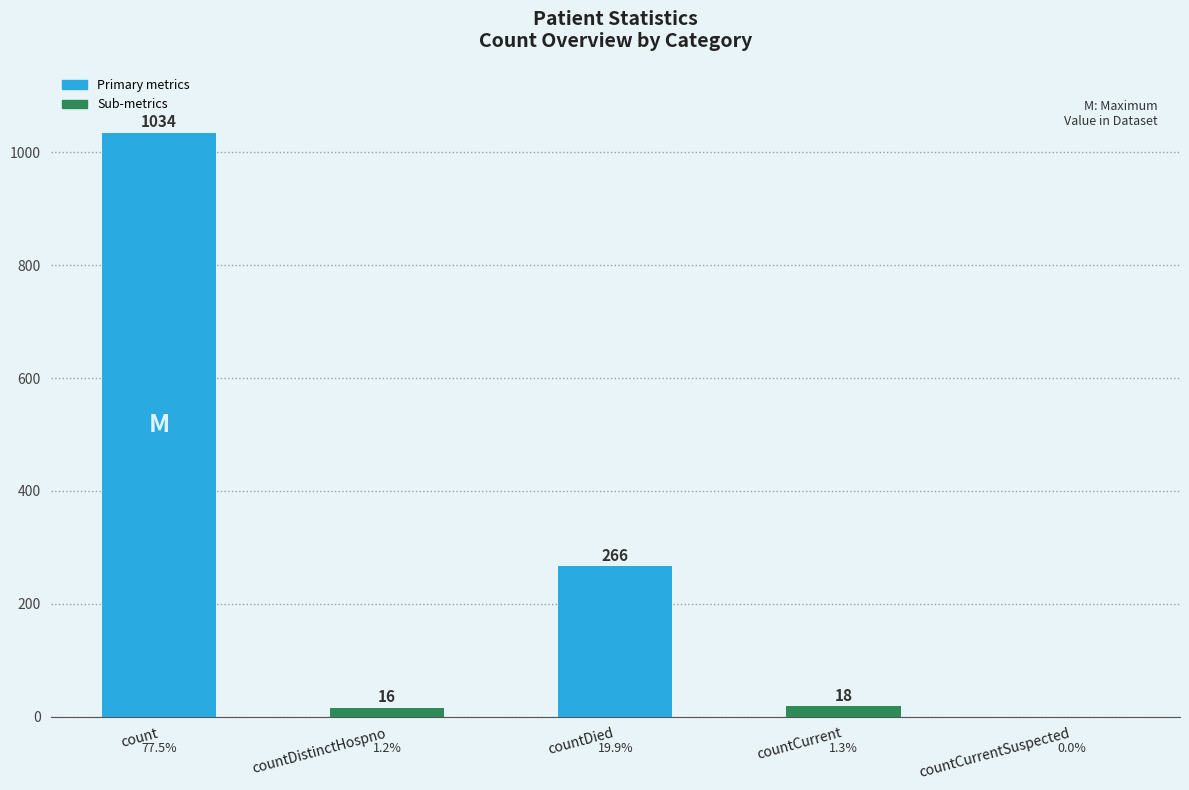

Reading left to right, what are all the values shown in this chart?

count=1034	countDistinctHospno=16	countDied=266	countCurrent=18	countCurrentSuspected=0